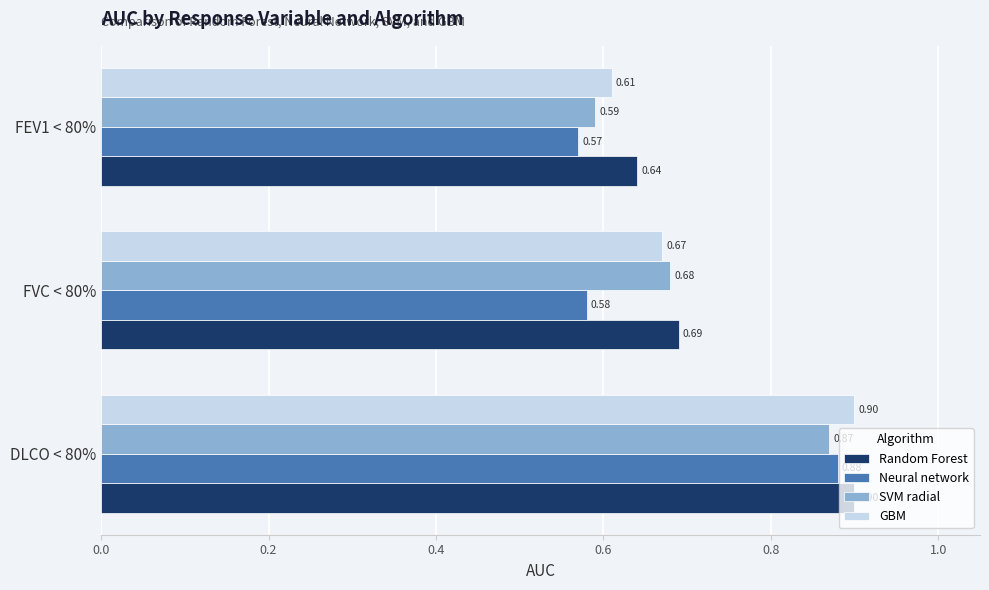

Rank the series at FEV1 < 80% from highest to lowest value.

Random Forest, GBM, SVM radial, Neural network